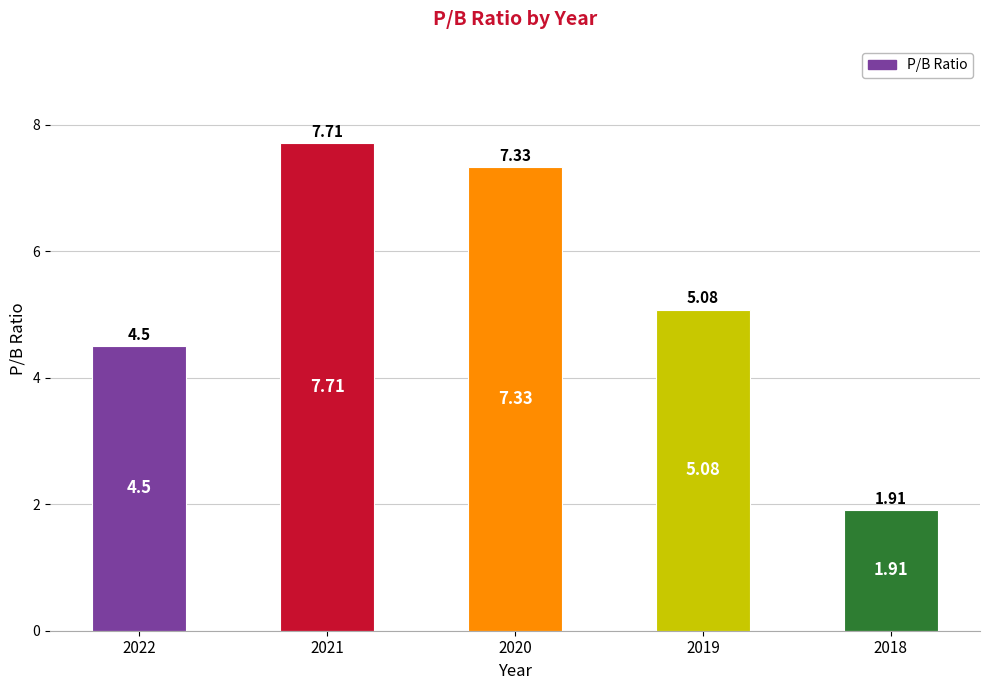

The value at 2019 is 5.1. True or false?

True